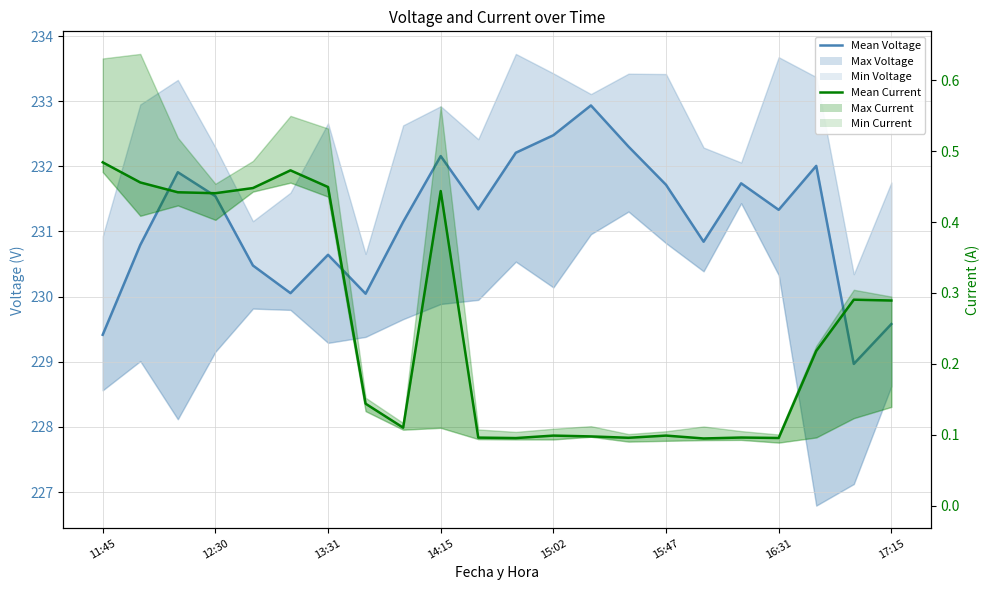

What is the difference between the maximum and second lowest values in the Mean Current series?

0.4